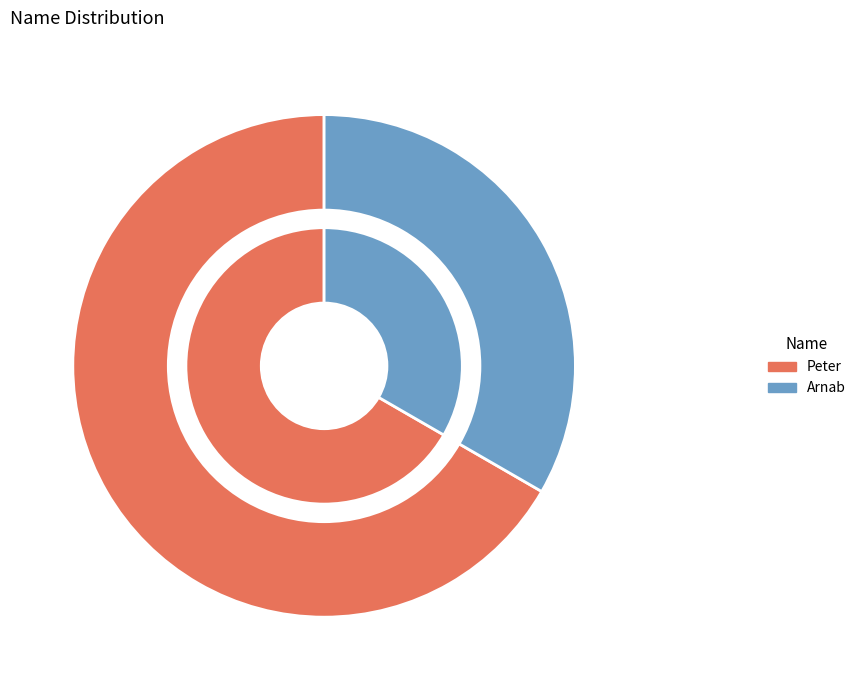

What is the ratio of the value at Peter to the value at Arnab?

2.0